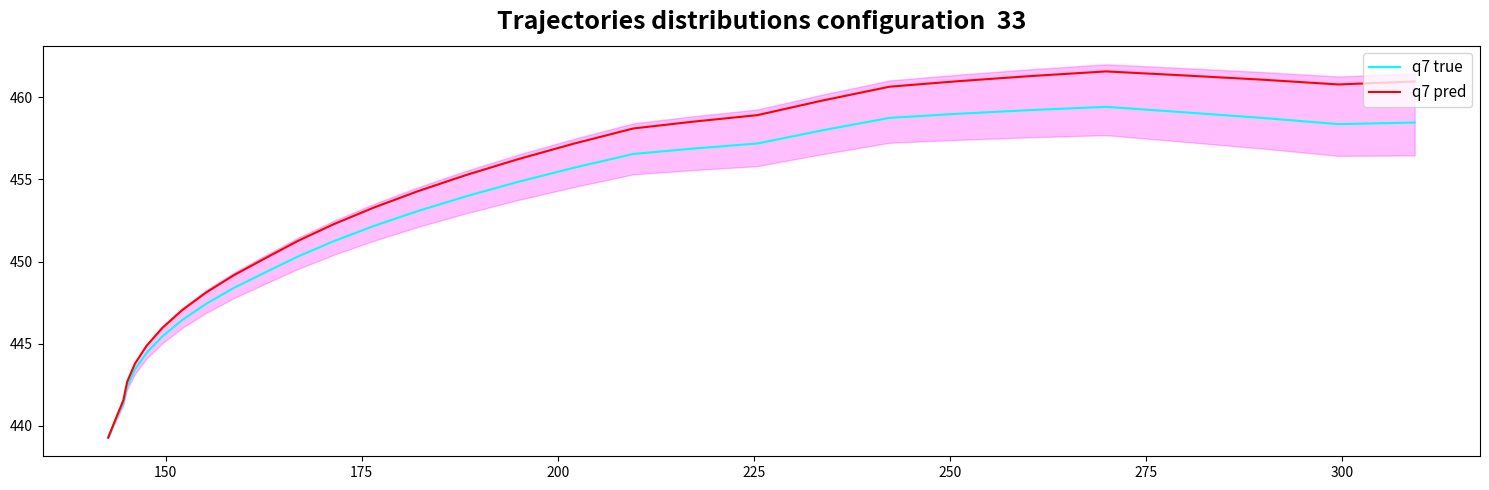

What is the lowest value of the q7 pred series?

439.3